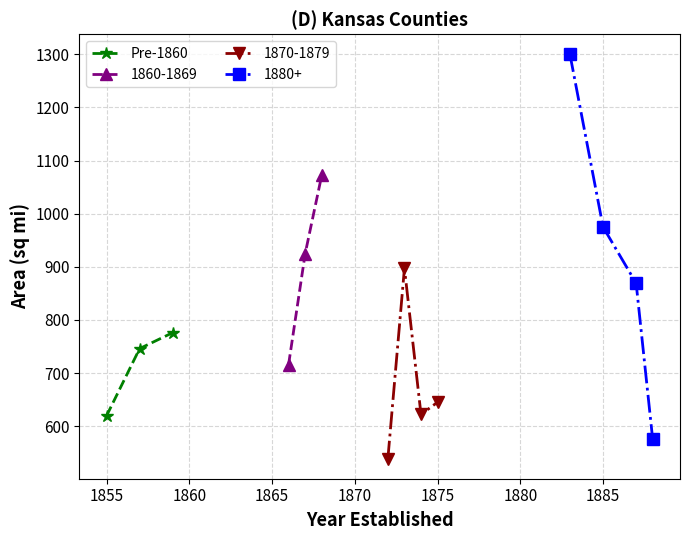

What is the value of the Pre-1860 point at the 2nd from the left?

746.0